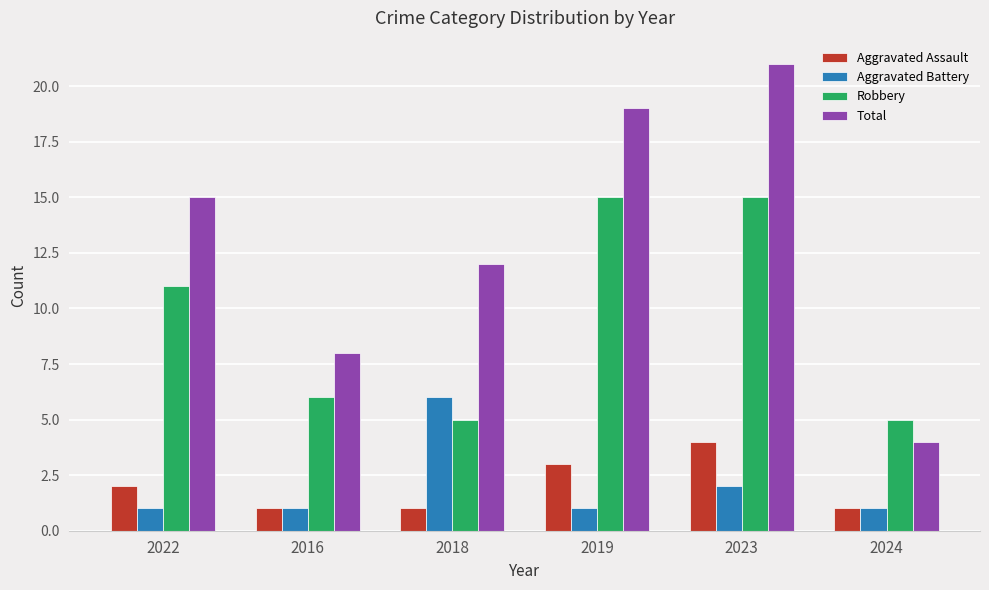

Reading left to right, extract all data points from this chart.

Aggravated Assault: 2022=2	2016=1	2018=1	2019=3	2023=4	2024=1
Aggravated Battery: 2022=1	2016=1	2018=6	2019=1	2023=2	2024=1
Robbery: 2022=11	2016=6	2018=5	2019=15	2023=15	2024=5
Total: 2022=15	2016=8	2018=12	2019=19	2023=21	2024=4